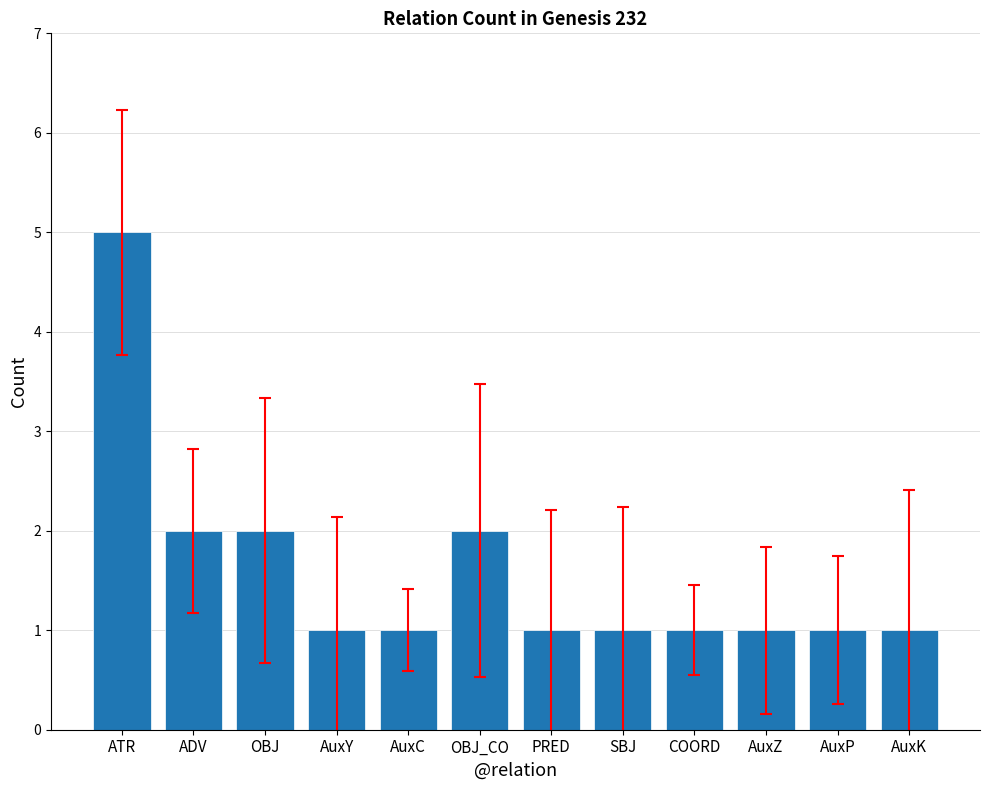

How many distinct data groups are displayed?

1